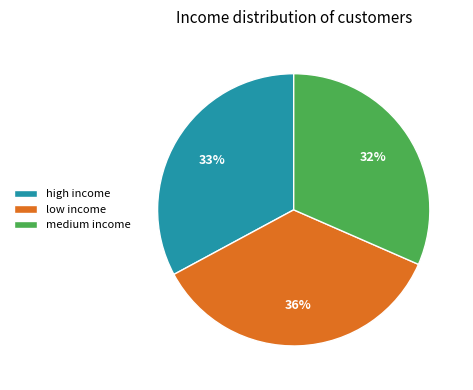

To the nearest percent, what portion does high income represent?

33%